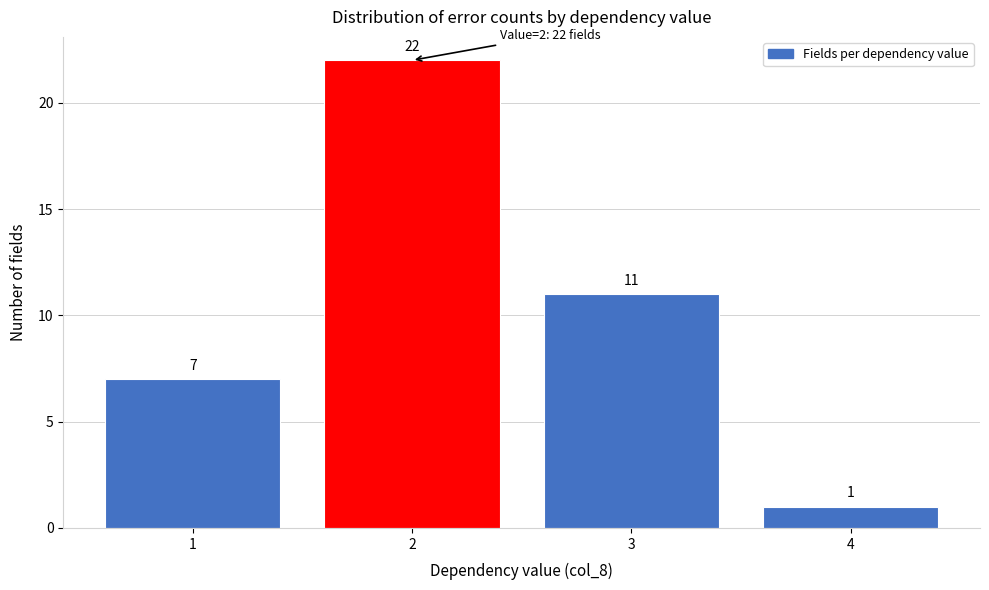

Reading left to right, list every bar in this chart as the range it spans on the x-axis followed by its height.

0.5 to 1.5: 7
1.5 to 2.5: 22
2.5 to 3.5: 11
3.5 to 4.5: 1